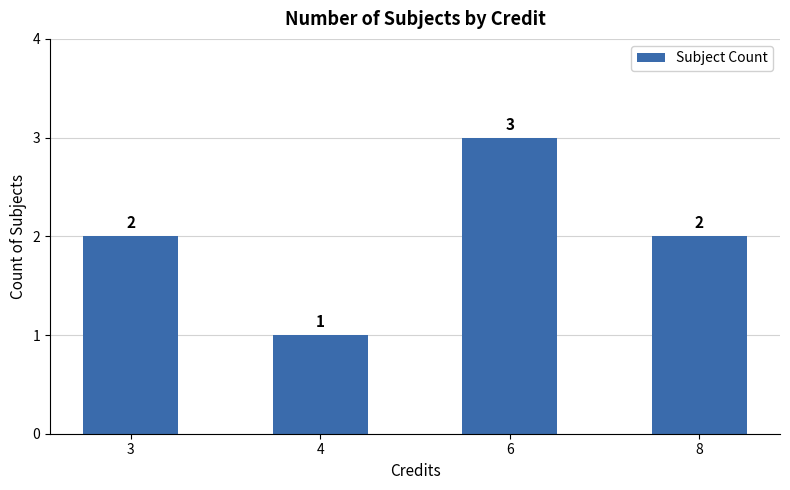

What is the greatest value displayed?

3